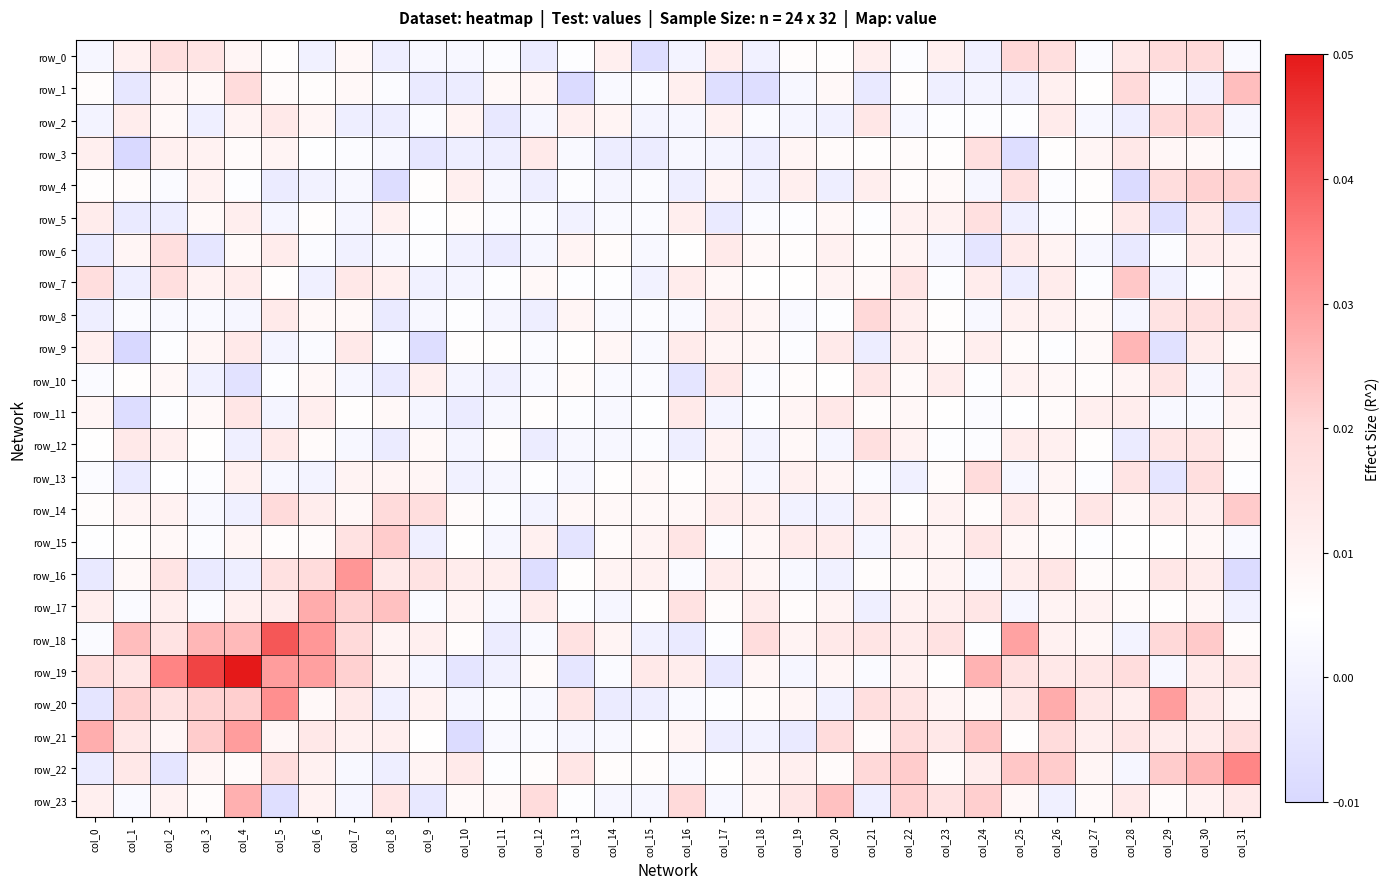

True or false: row_13 has a value of 0.0 at col_27.

False